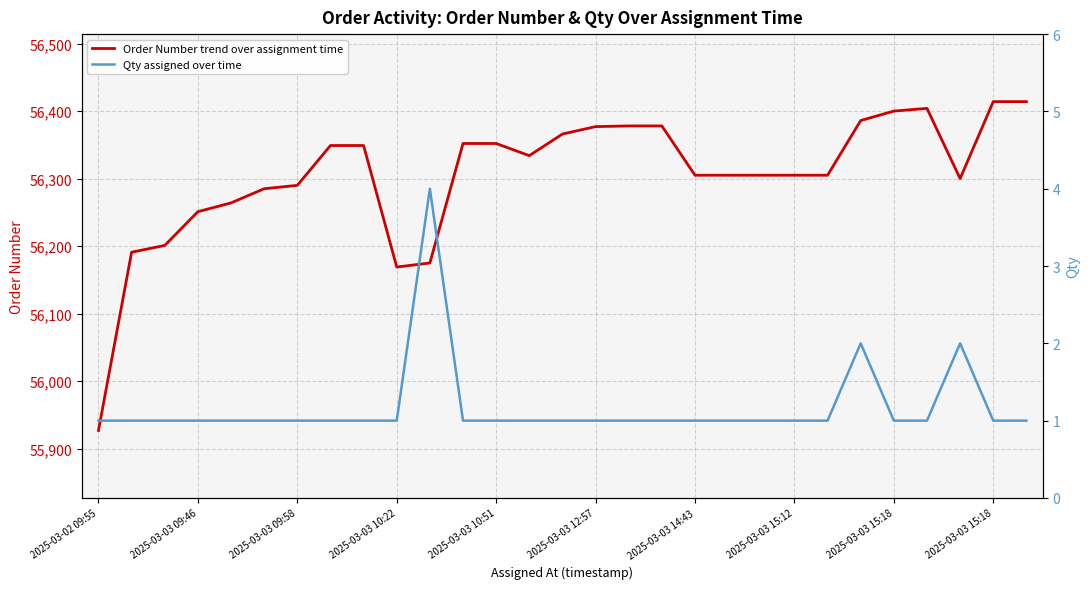

At how many categories does at least one series exceed 24802?

29